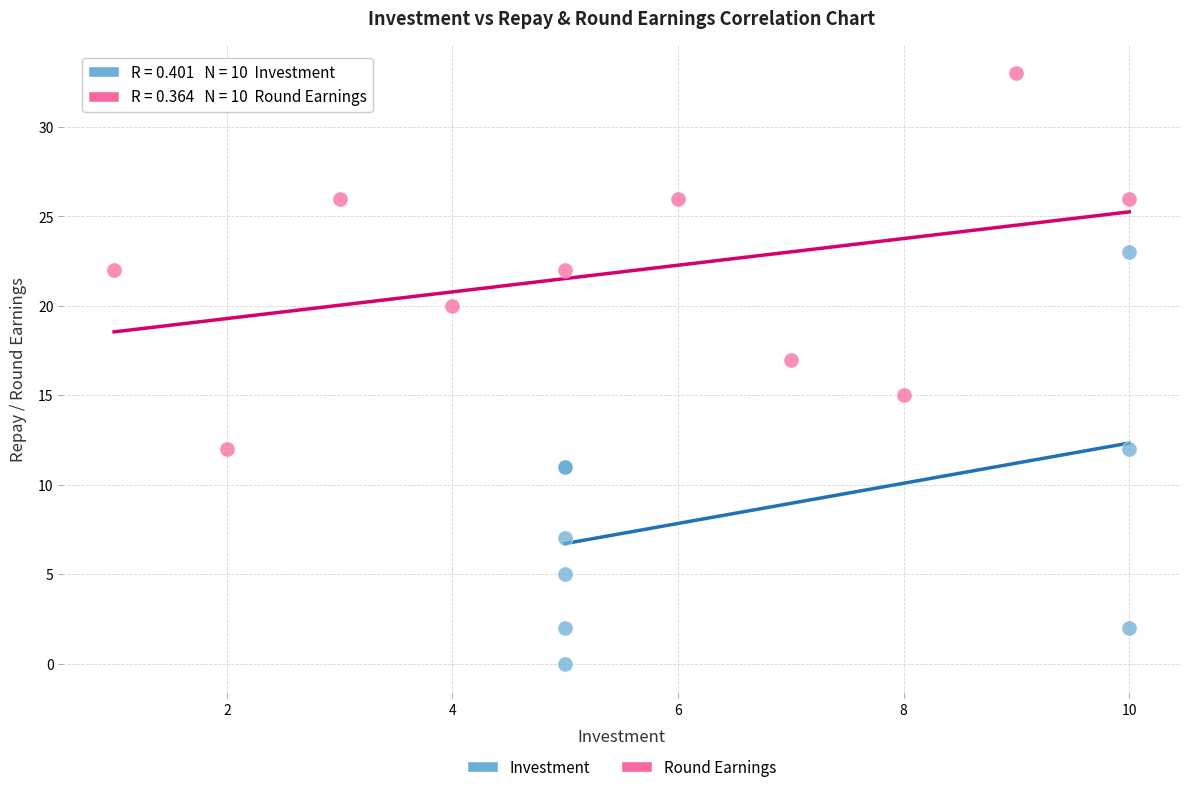

Which series has the widest spread of Y values?

Investment